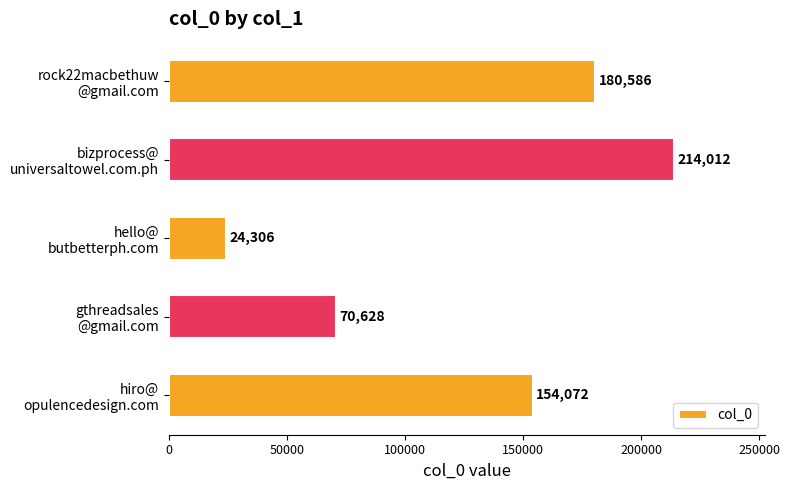

How many values are between 70628 and 180586?

3